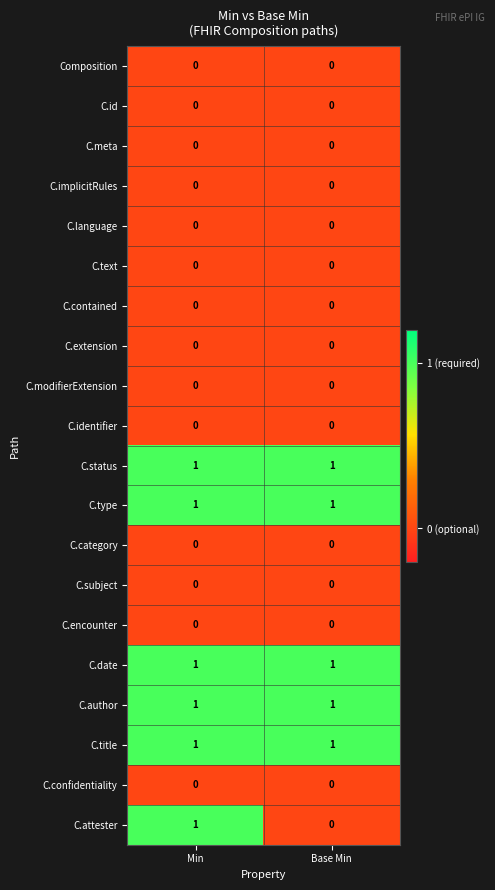

What is the total value across all series at Base Min?

5